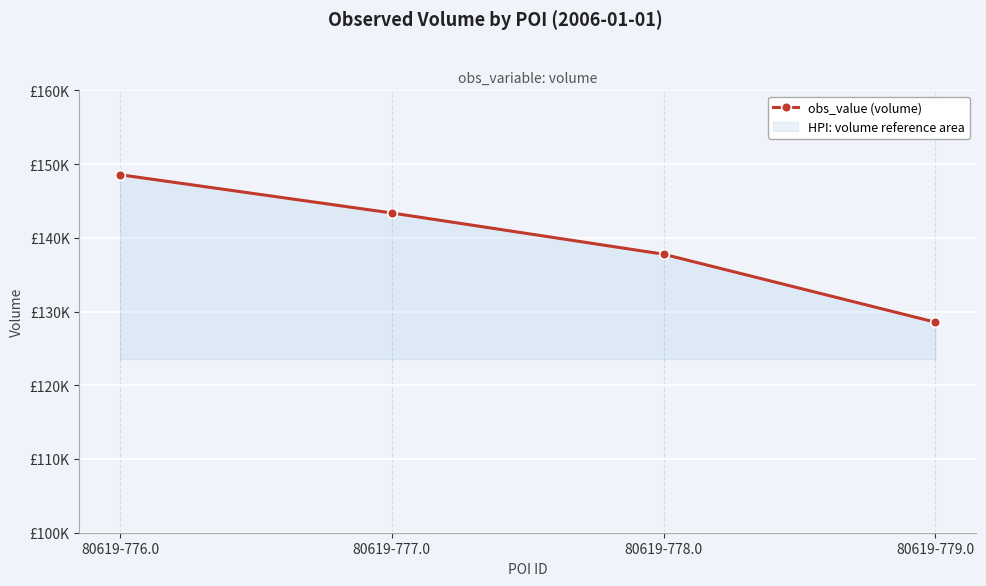

Reading left to right, transcribe all the data shown in this chart.

80619-776.0=148550	80619-777.0=143360	80619-778.0=137770	80619-779.0=128550